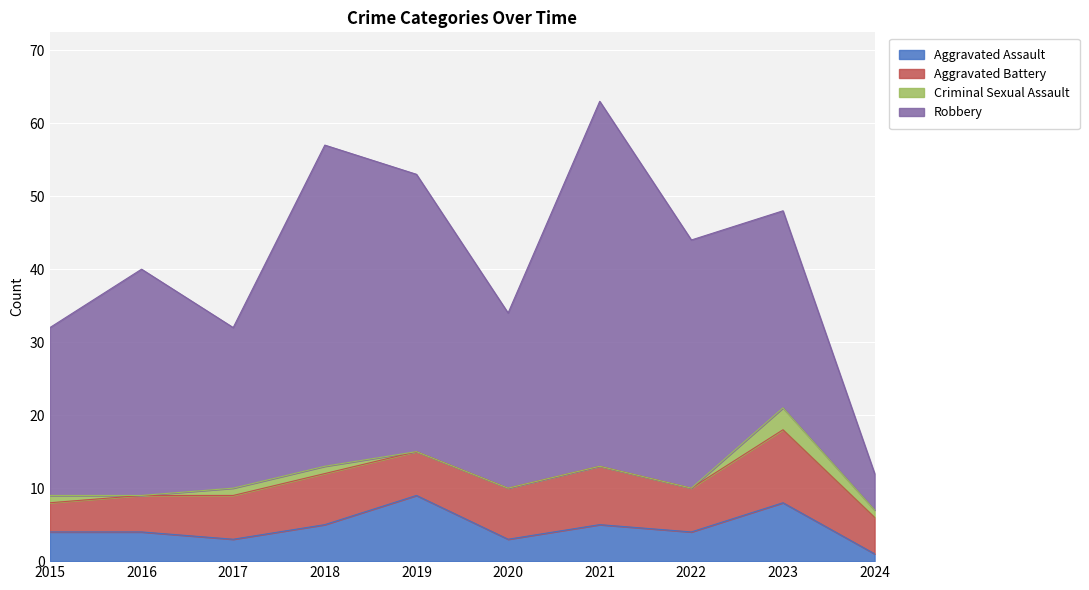

How many distinct data groups are displayed?

4